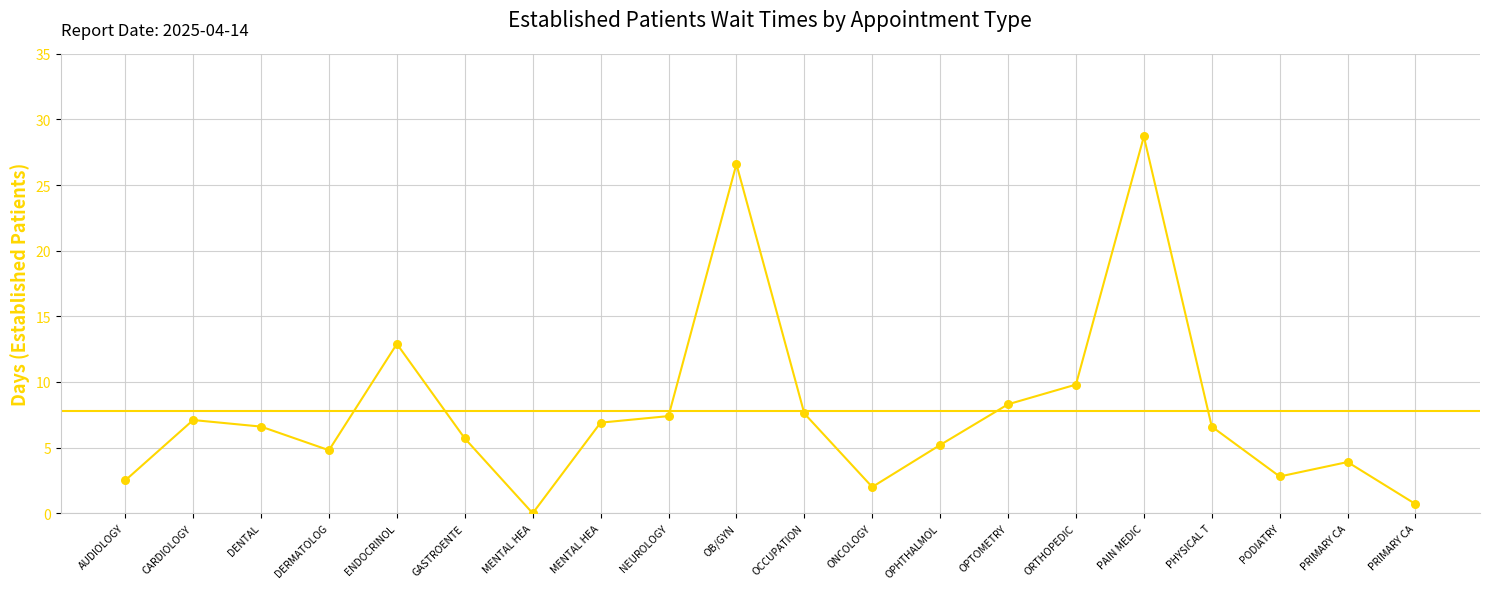

What is the change in value from MENTAL HEA to PAIN MEDIC?

+21.8